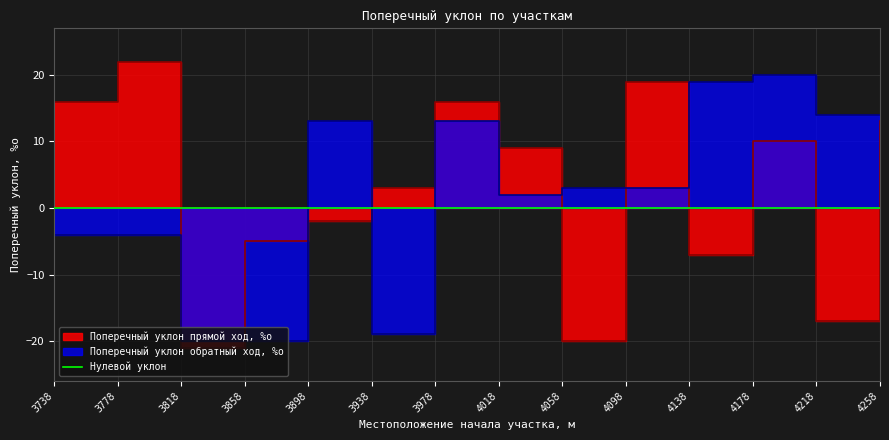

Is it true that Поперечный уклон обратный ход, %о equals 9 at 3978?

False